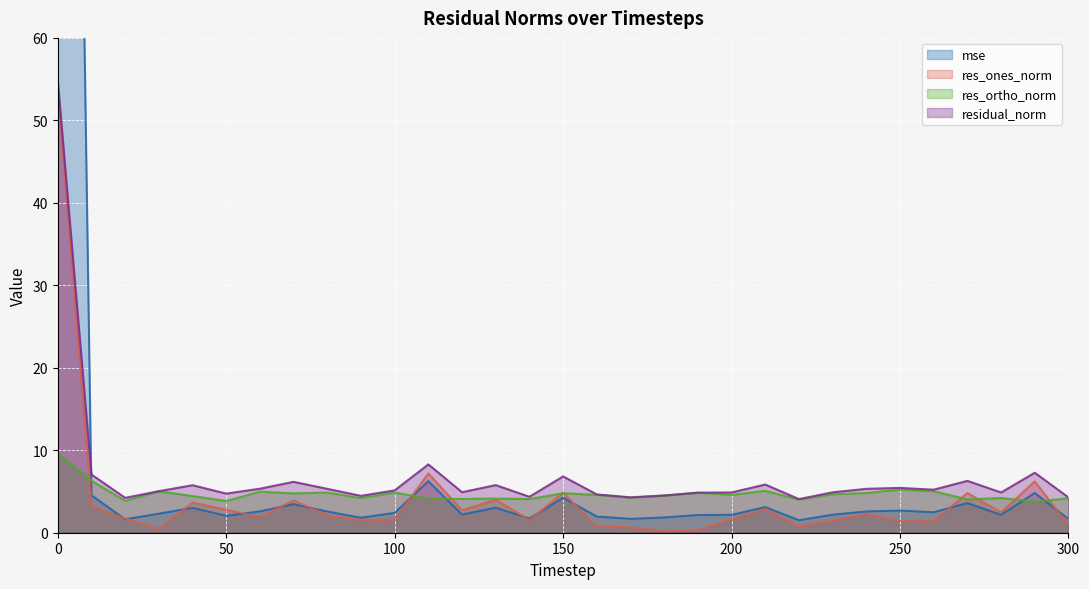

What is the difference between the res_ortho_norm values at 180 and 170?

0.3